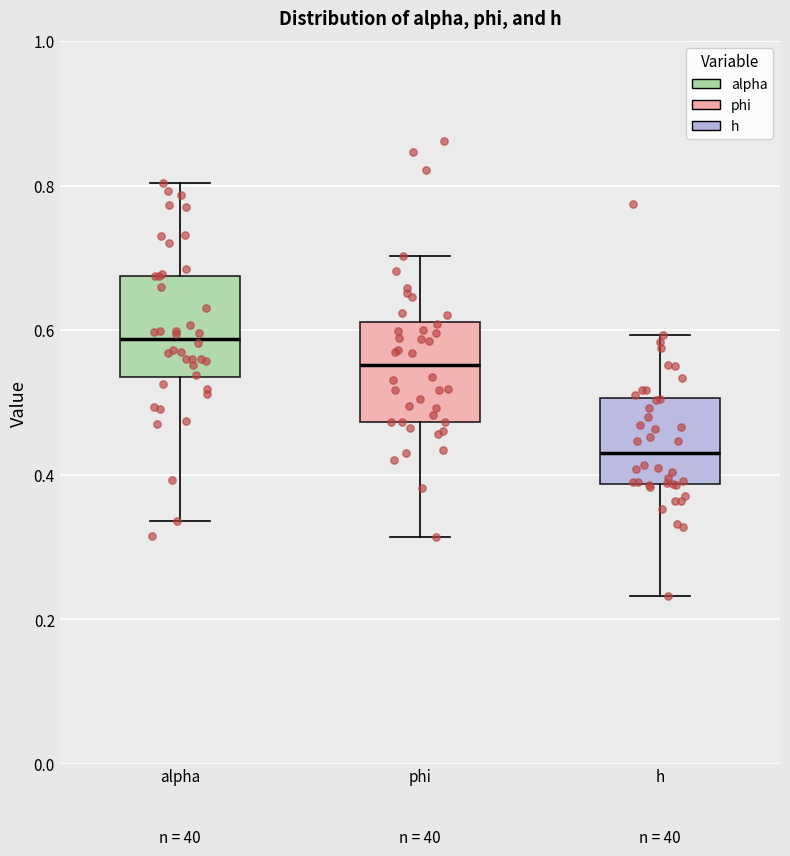

Reading left to right, read every box against the y-axis: the position of its median line, the range the box covers, and the ends of its whiskers. The values are not printed on the chart, so give them approximately, as read against the axis.

alpha: median 0.58, box 0.54 to 0.68, whiskers 0.34 to 0.80
phi: median 0.56, box 0.48 to 0.62, whiskers 0.32 to 0.70
h: median 0.42, box 0.38 to 0.50, whiskers 0.24 to 0.60